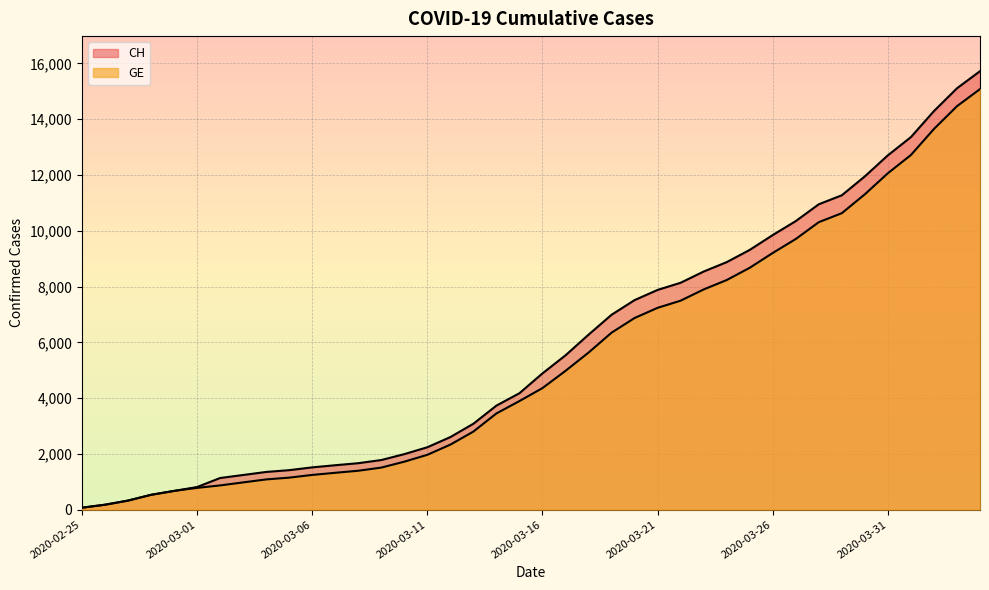

The CH series shows 72 at 2020-02-25. True or false?

True